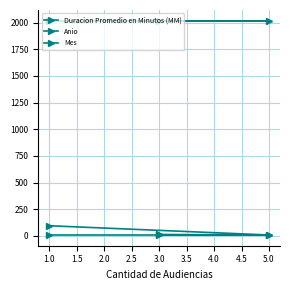

What are all the series names shown in the legend?

Duracion Promedio en Minutos (MM), Anio, Mes